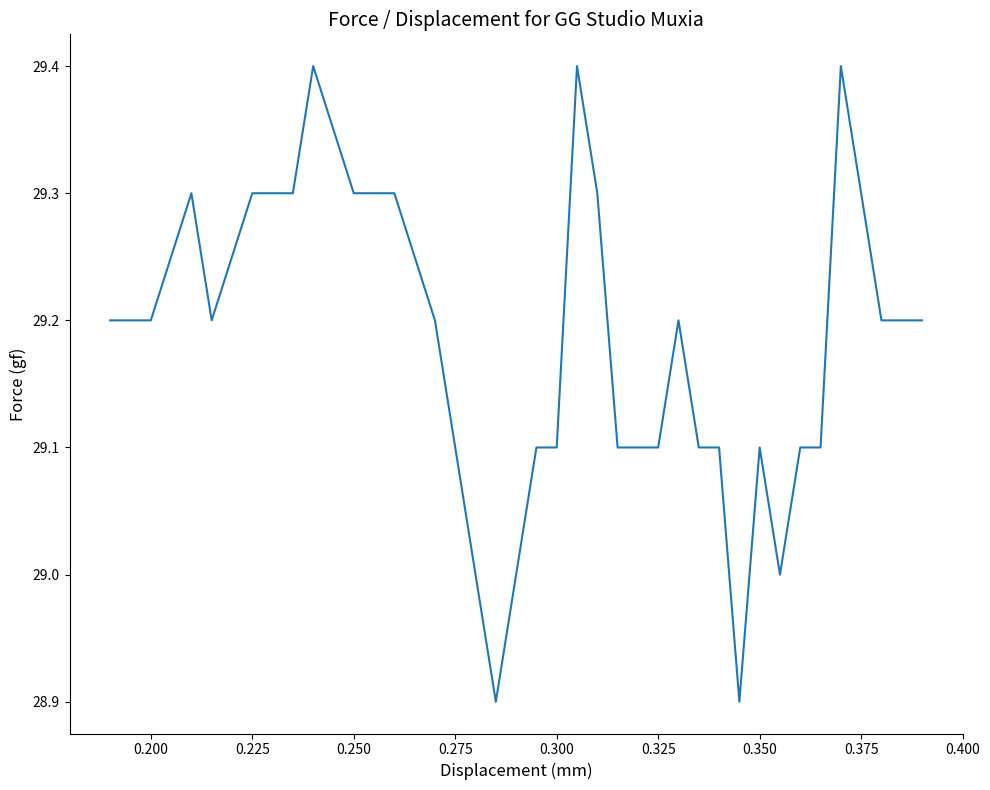

What is the difference between the maximum and minimum values?

0.5